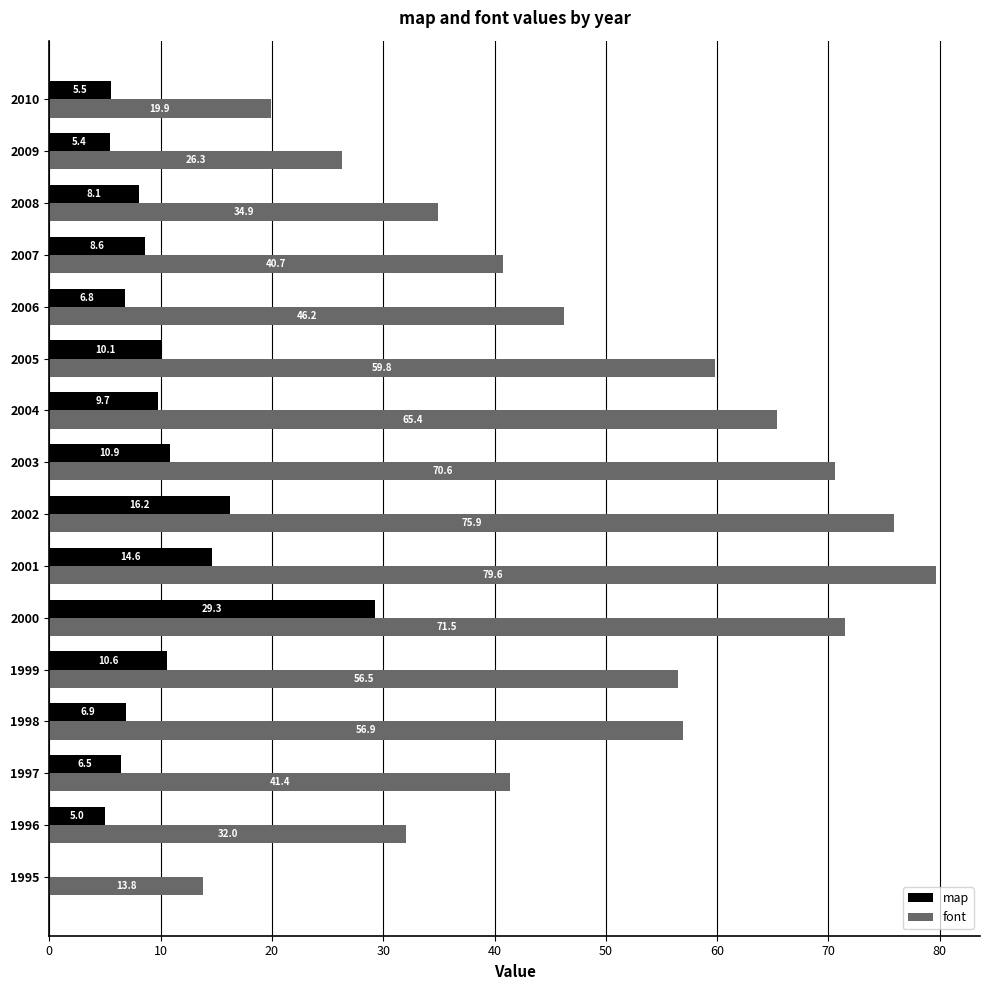

The font series shows 26.9 at 2000. True or false?

False